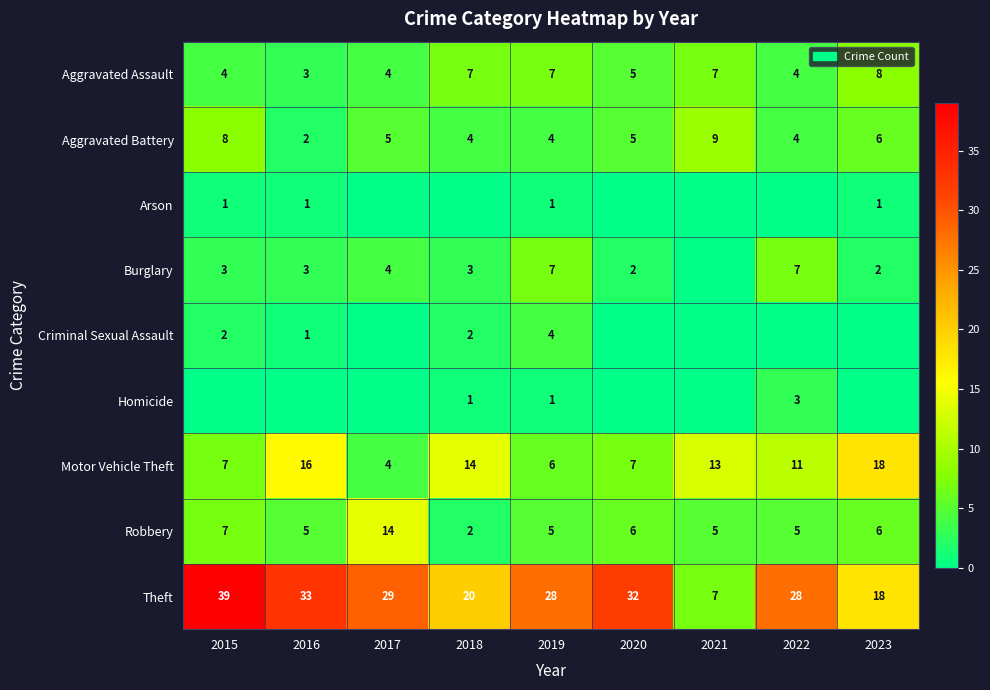

How many data points in Aggravated Assault are less than 5?

4